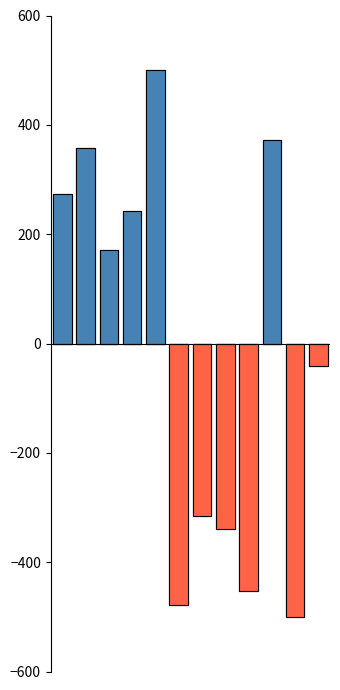

Which label corresponds to the largest value in the chart?

4